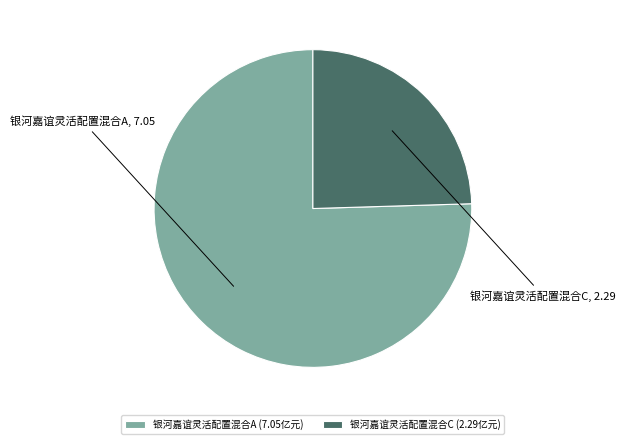

Does 银河嘉谊灵活配置混合A account for over 50% of the chart?

Yes